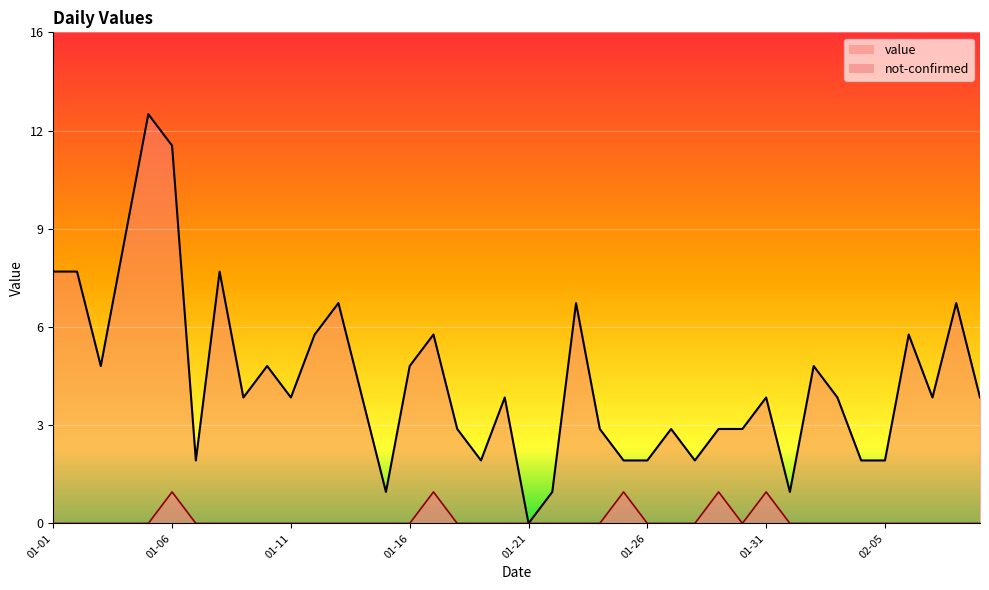

The not-confirmed series shows 0 at 01-26. True or false?

True